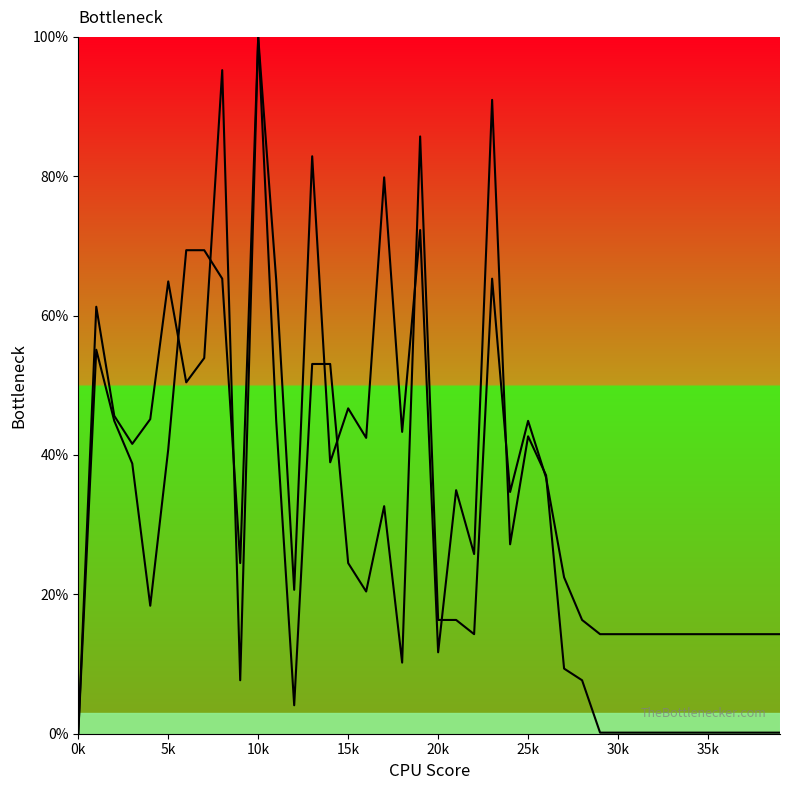

What is the label of the 7th point from the right?

33